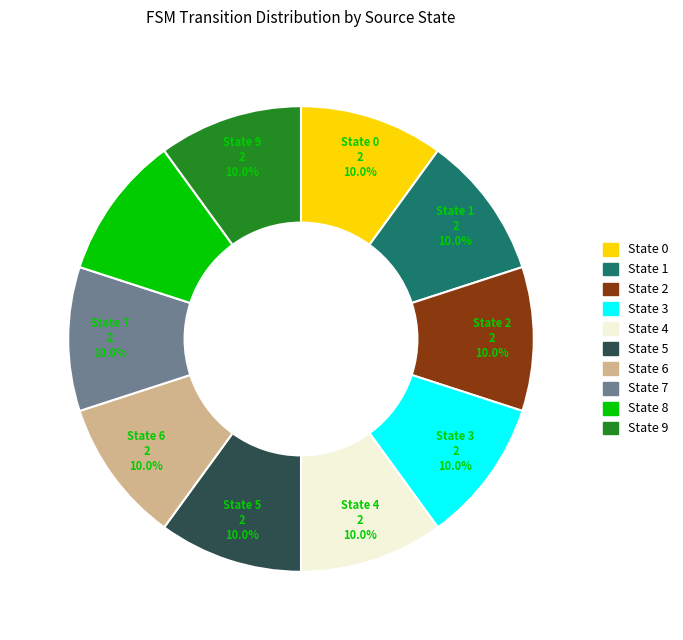

Count the number of slices in the pie.

10